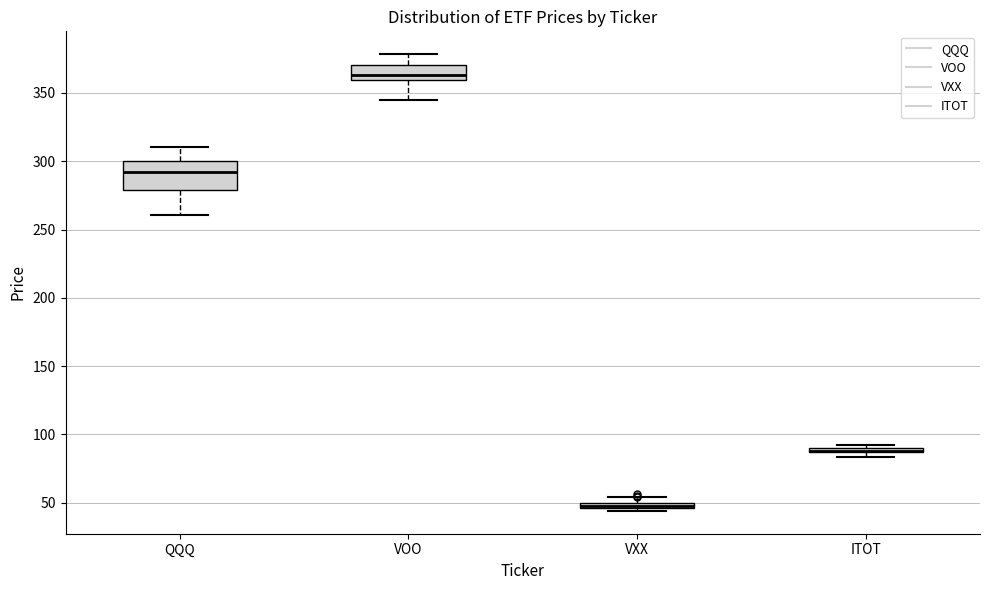

Where does the median line of the box for VOO sit on the y-axis? The values are not printed on the chart, so give them approximately, as read against the axis.

365